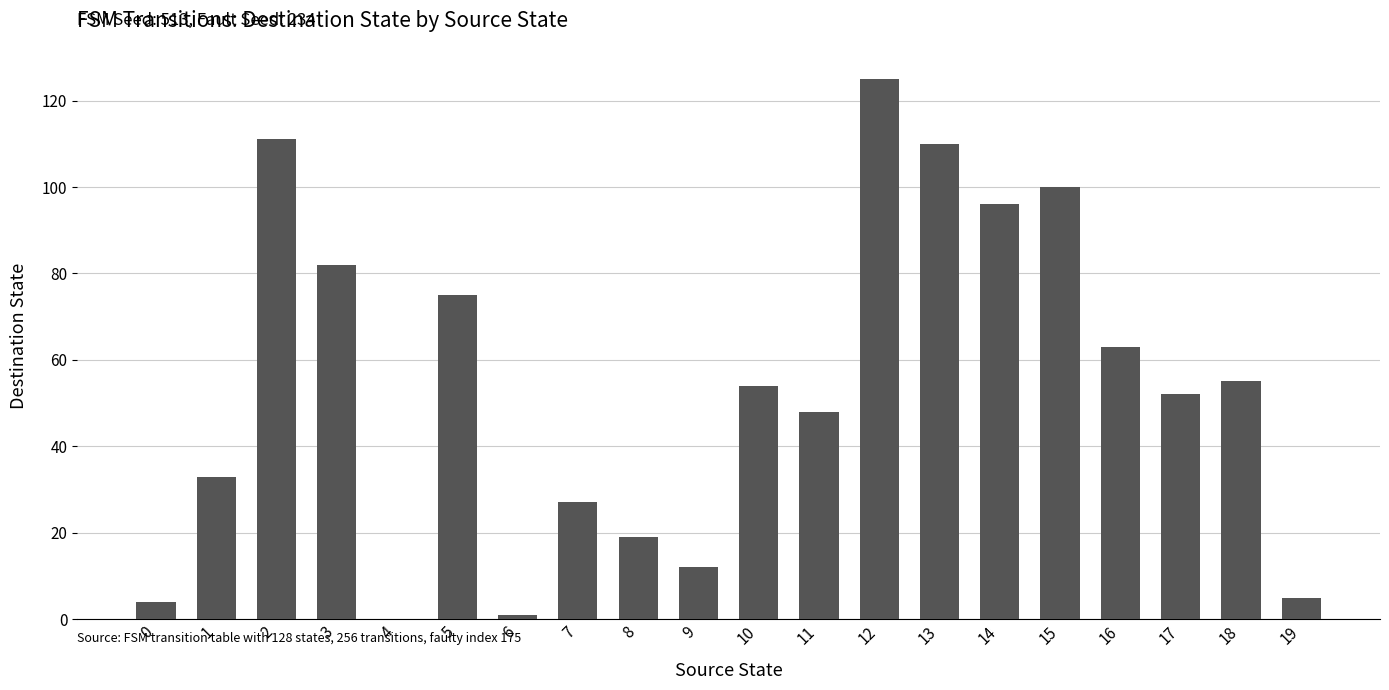

Reading left to right, what are all the values shown in this chart?

0=4	1=33	2=111	3=82	4=0	5=75	6=1	7=27	8=19	9=12	10=54	11=48	12=125	13=110	14=96	15=100	16=63	17=52	18=55	19=5